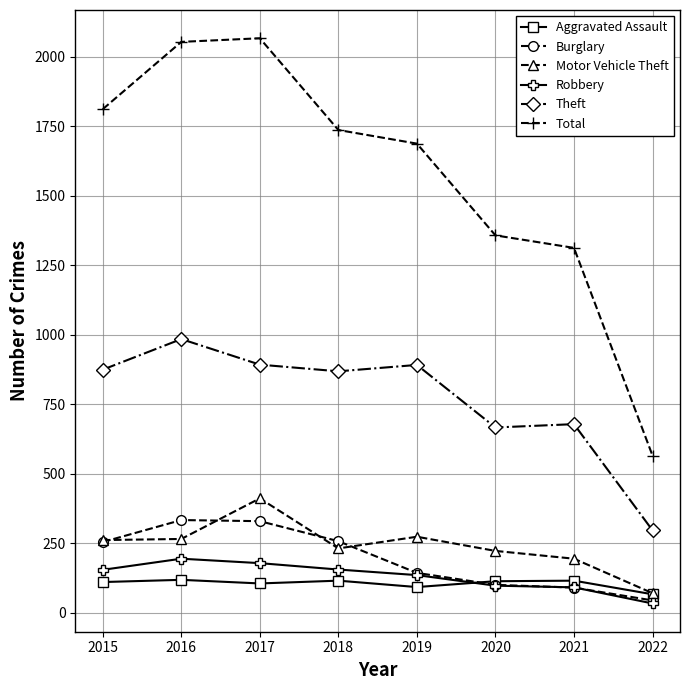

What is the lowest value of the Total series?

565